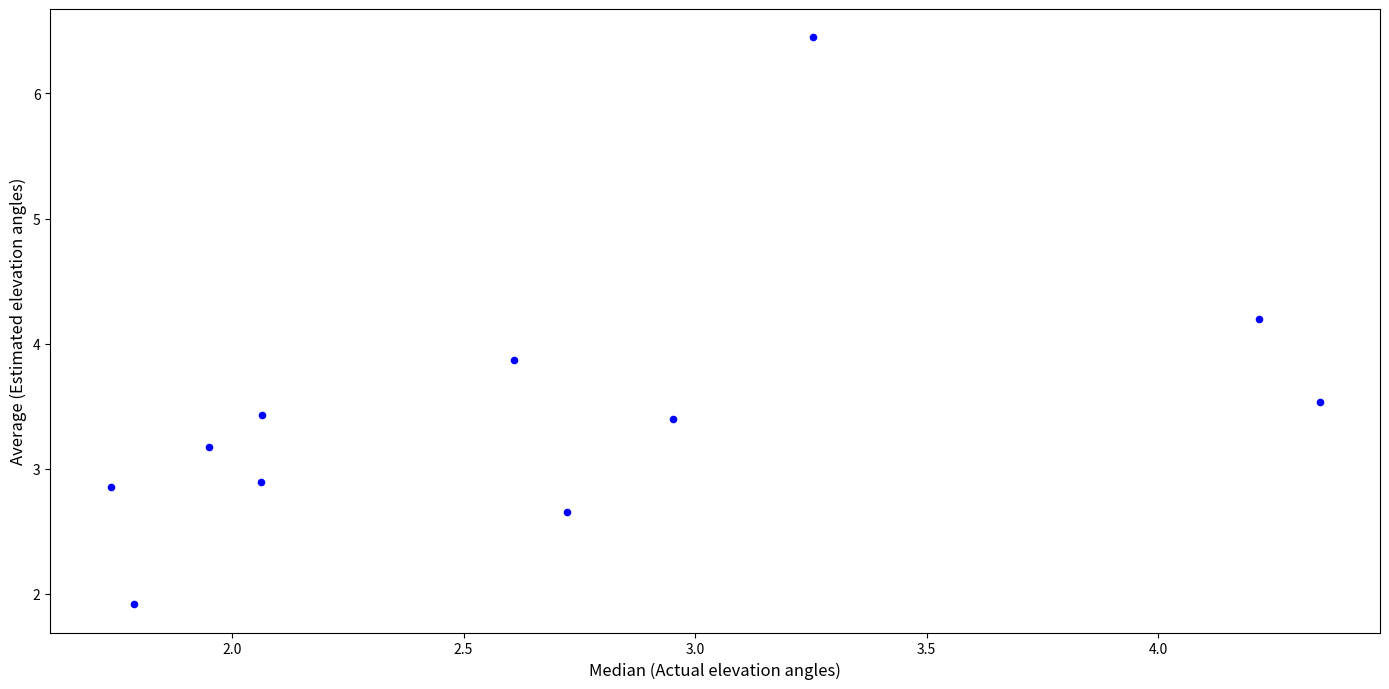

What is the range of Y values (max minus min)?

4.5